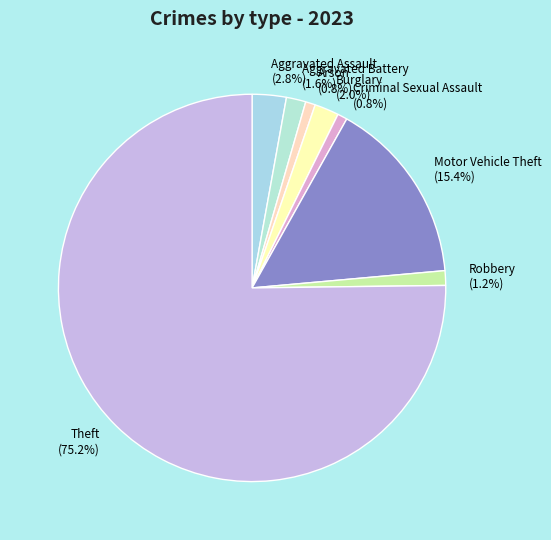

What portion of the pie excludes Robbery (1.2%)?

98.8%